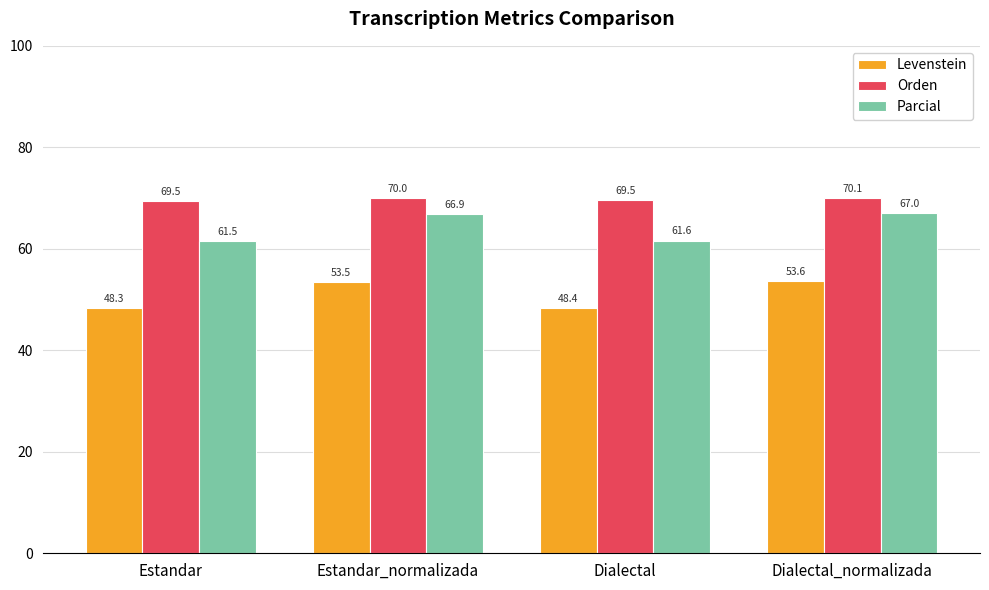

Rank the series at Dialectal from highest to lowest value.

Orden, Parcial, Levenstein